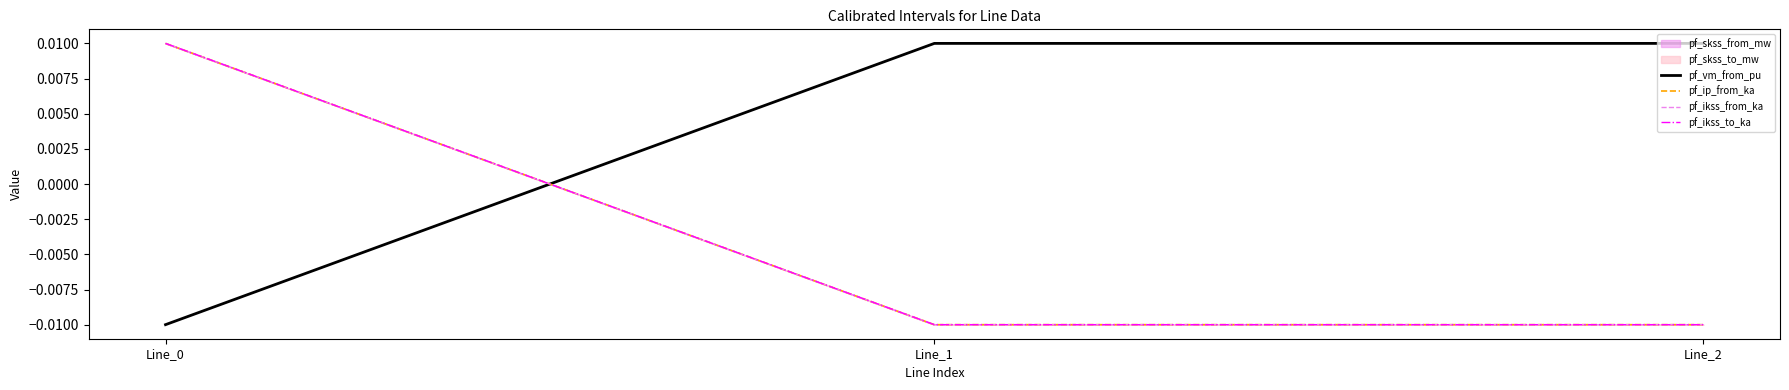

List the labels in order of pf_vm_from_pu value, largest first.

Line_1, Line_2, Line_0